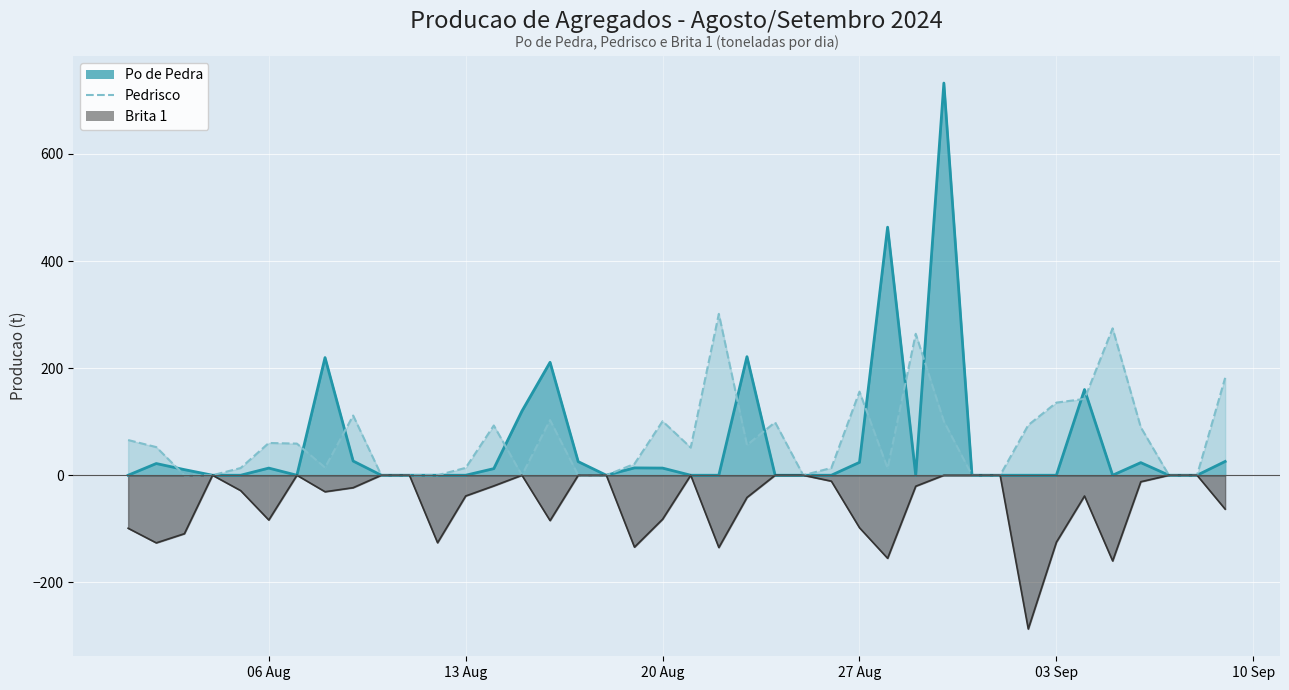

At which category is the sum across all series the highest?

2024-08-30